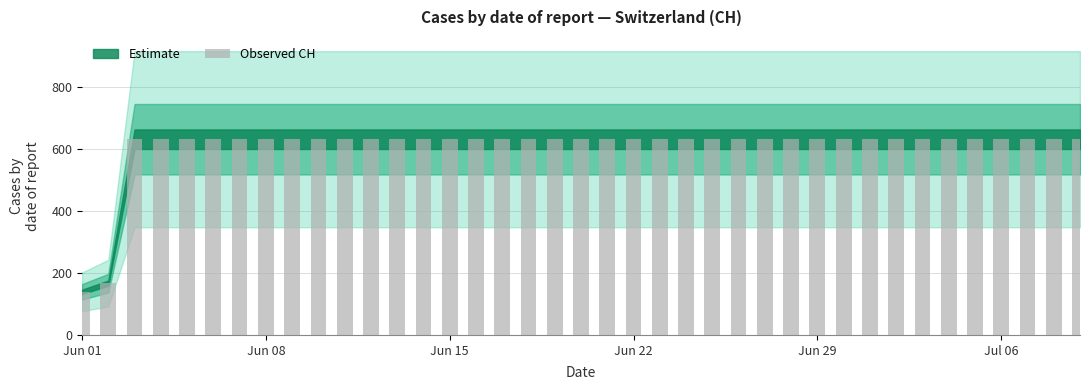

What is the greatest value displayed?

631